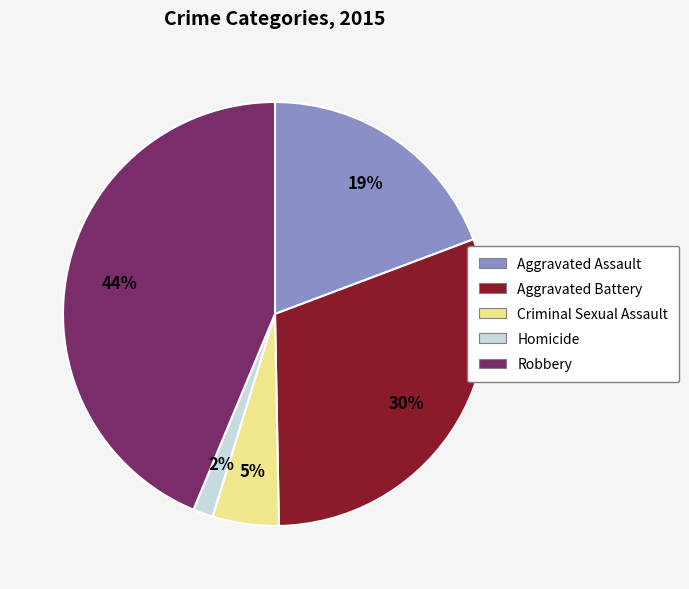

Is it true that Criminal Sexual Assault is 5% of the pie?

True